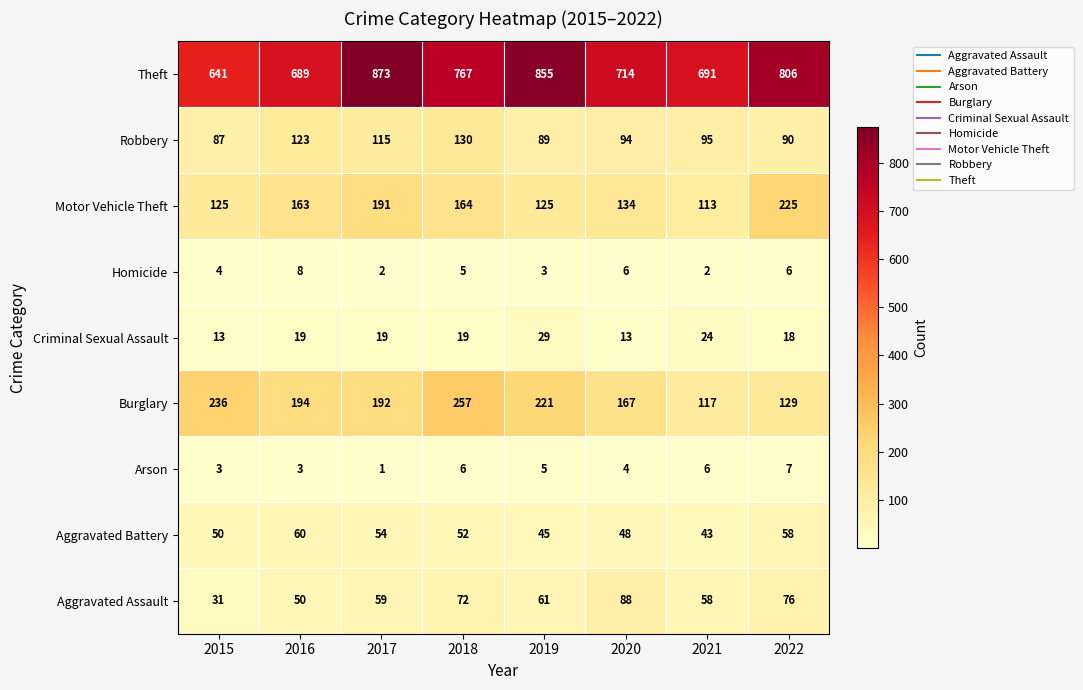

At which category does the chart reach its minimum across all series?

2017